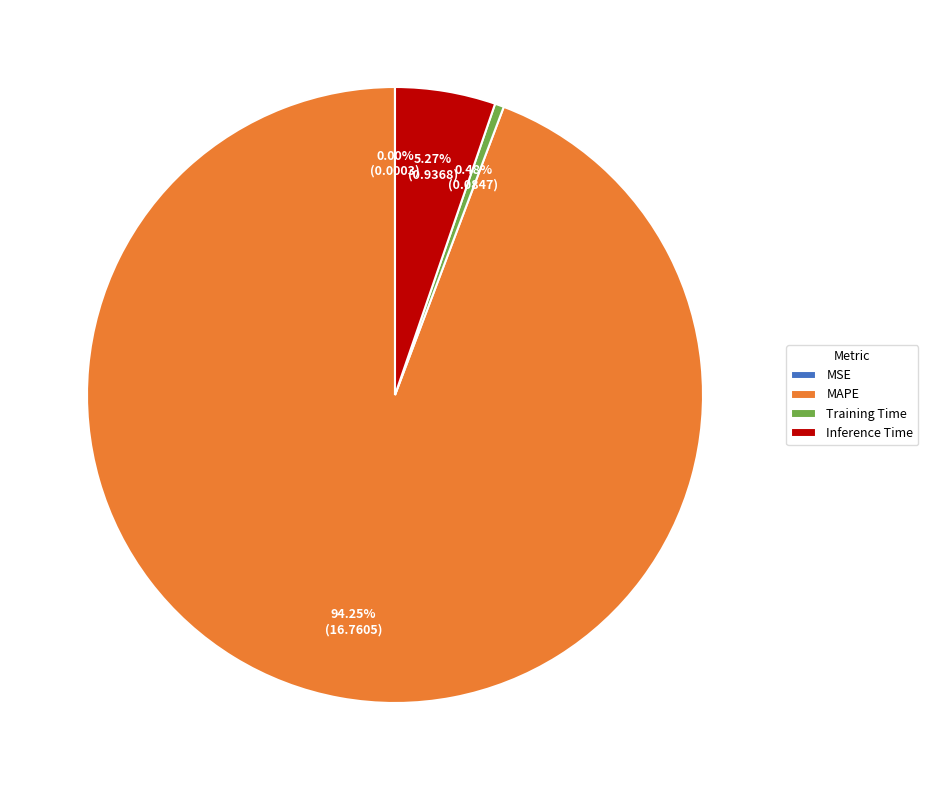

Is it true that Training Time is 0% of the pie?

True